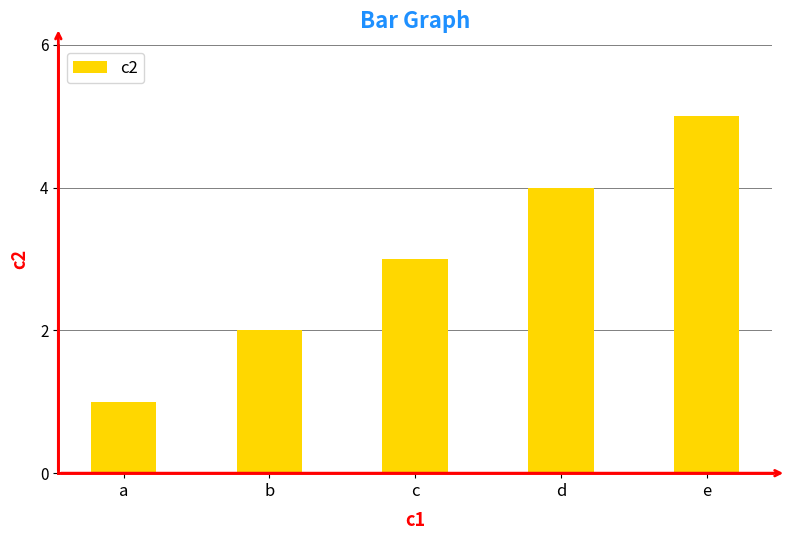

Which category has the highest value across all series?

e